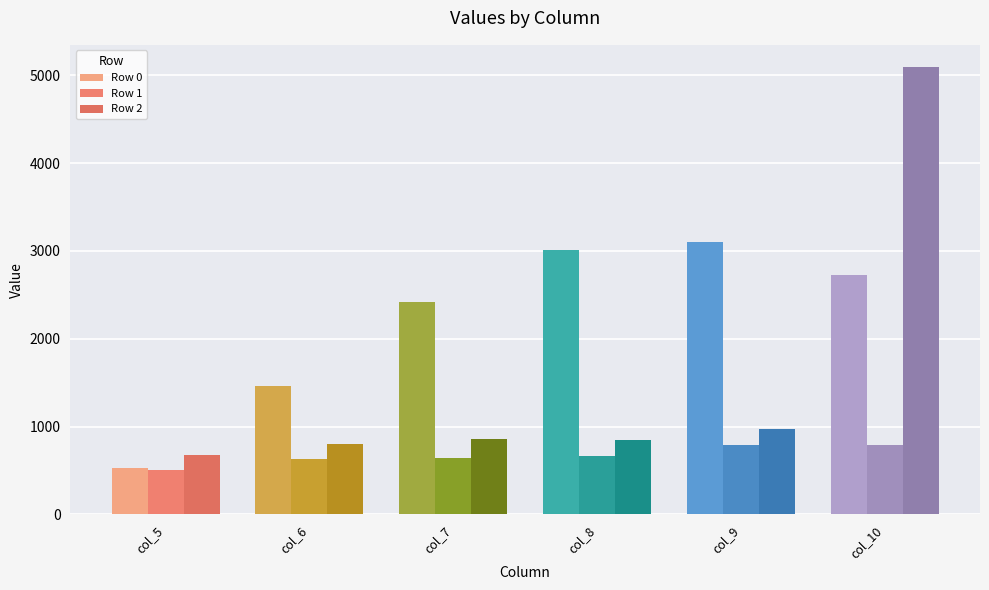

Is the value of Row 2 at col_6 greater than the value of Row 1 at col_8?

Yes